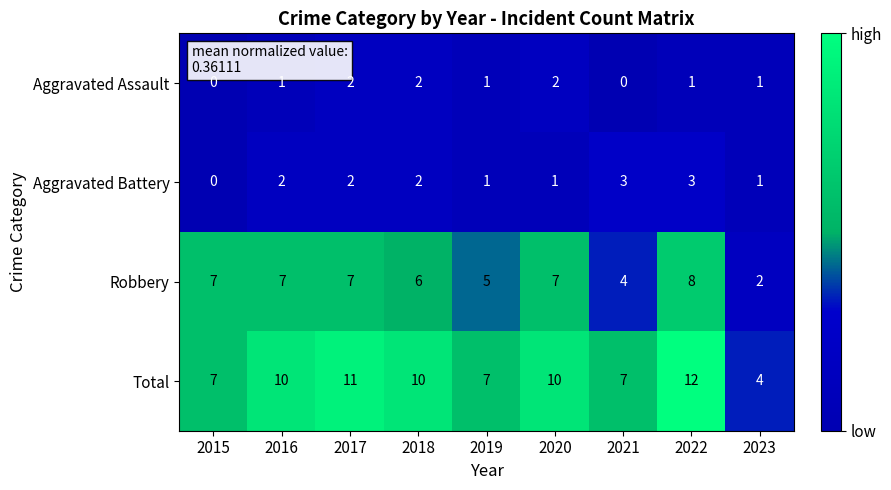

At which label does Total reach its minimum?

2023